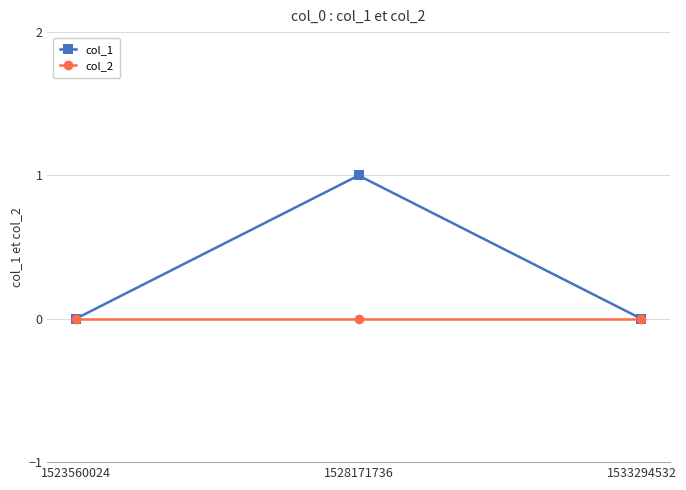

The value of col_2 at 1528171736 is 0. True or false?

True